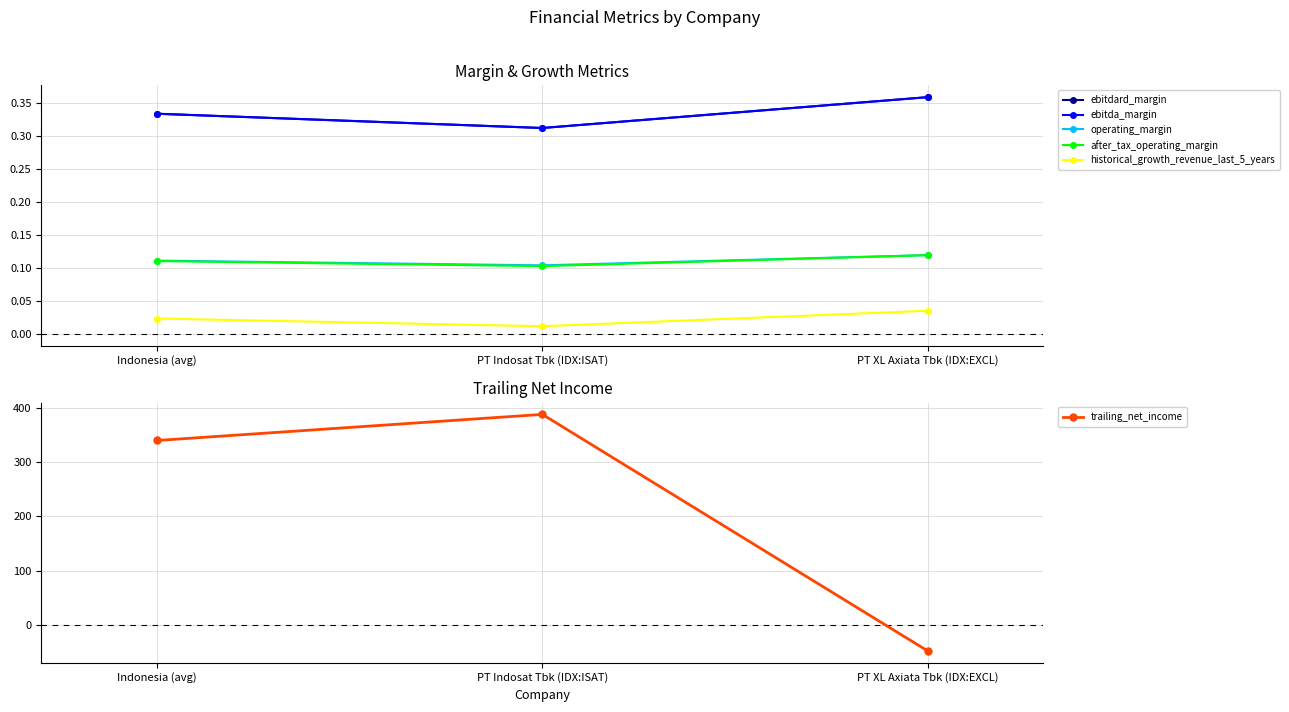

Reading left to right, transcribe all the data shown in this chart.

ebitdard_margin: 0.3	0.3	0.4
ebitda_margin: 0.3	0.3	0.4
operating_margin: 0.1	0.1	0.1
after_tax_operating_margin: 0.1	0.1	0.1
historical_growth_revenue_last_5_years: 0.0	0.0	0.0
trailing_net_income: 339.8	387.9	-48.1